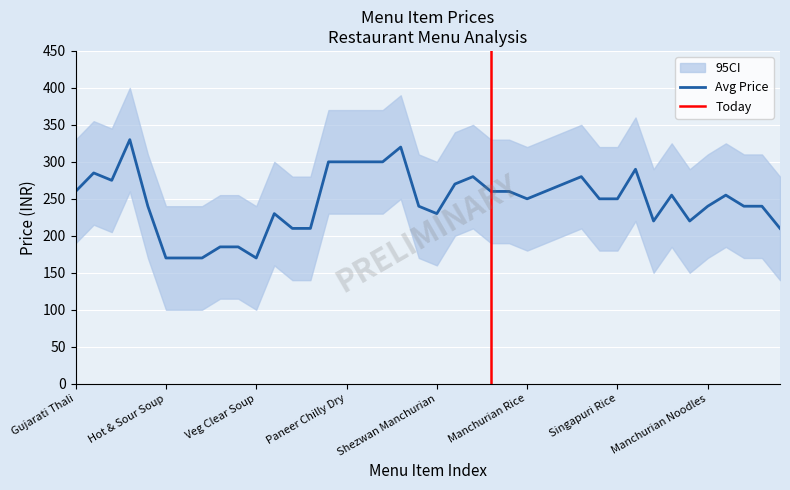

At how many categories does at least one series exceed 294?

29